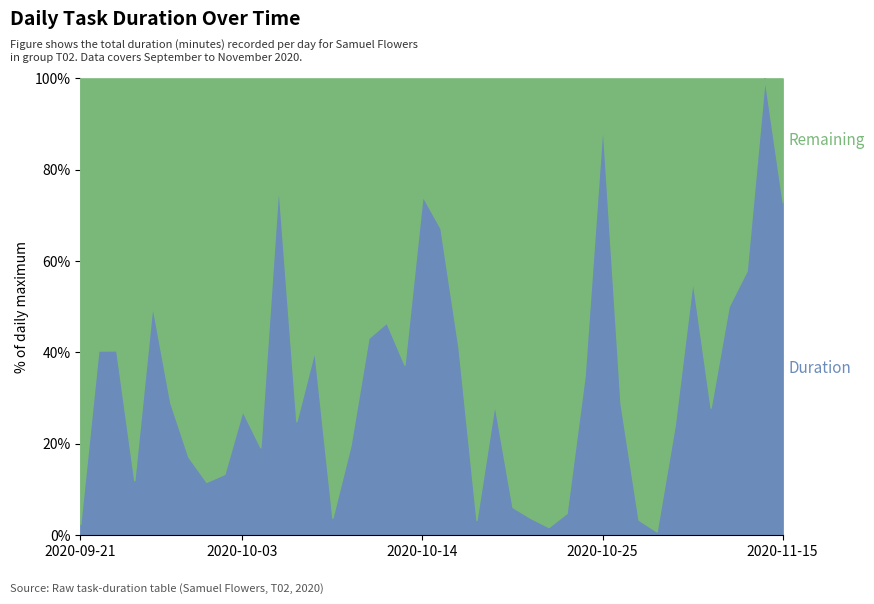

List the labels in order of value, largest first.

2020-11-14, 2020-10-25, 2020-10-05, 2020-10-14, 2020-11-15, 2020-10-15, 2020-11-13, 2020-11-10, 2020-09-25, 2020-11-12, 2020-10-12, 2020-10-11, 2020-10-16, 2020-09-23, 2020-09-22, 2020-10-08, 2020-10-13, 2020-10-24, 2020-09-26, 2020-11-03, 2020-10-18, 2020-11-11, 2020-10-03, 2020-10-06, 2020-11-09, 2020-10-10, 2020-10-04, 2020-09-27, 2020-09-30, 2020-09-24, 2020-09-29, 2020-10-19, 2020-10-22, 2020-10-09, 2020-10-20, 2020-11-04, 2020-10-17, 2020-09-21, 2020-10-21, 2020-11-05